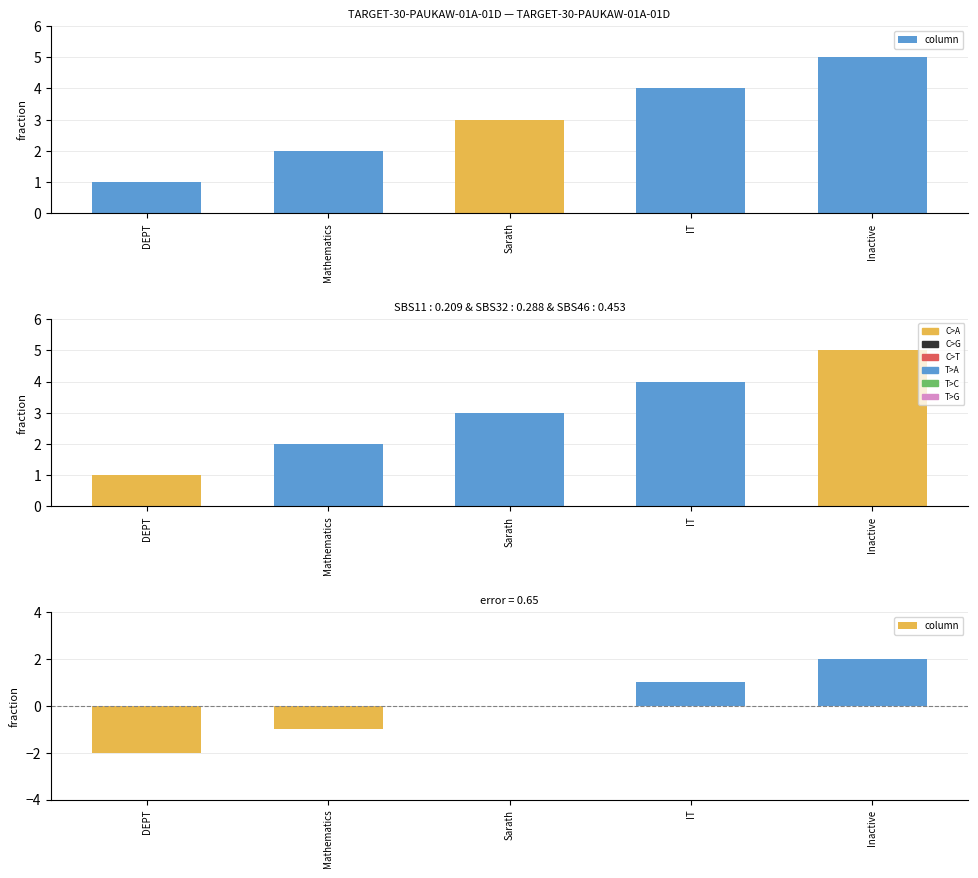

Is it true that the value at Inactive is 2?

True